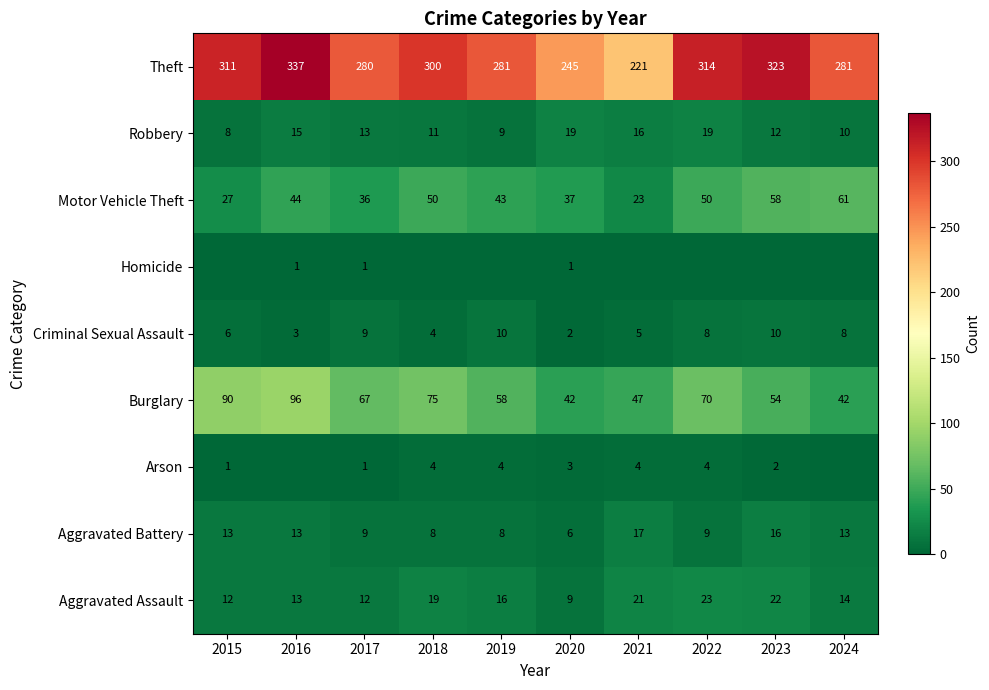

Is the value of Theft at 2018 greater than the value of Aggravated Assault at 2017?

Yes